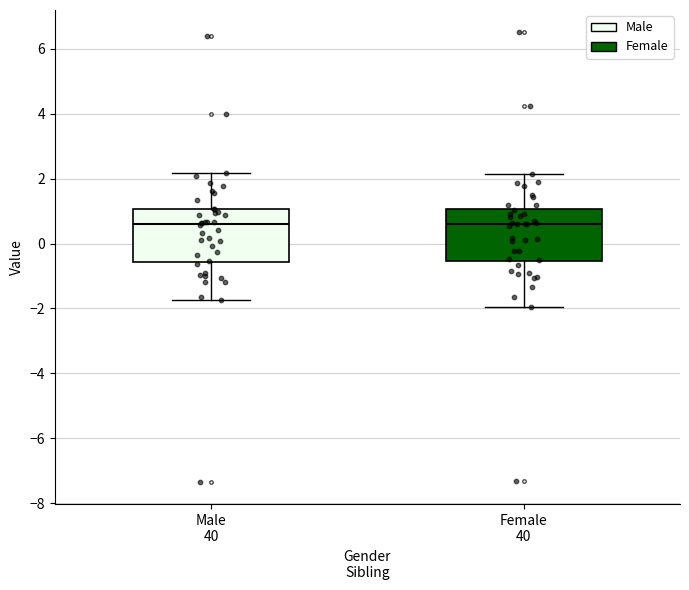

Reading left to right, read every box against the y-axis: the position of its median line, the range the box covers, and the ends of its whiskers. The values are not printed on the chart, so give them approximately, as read against the axis.

Male 40: median 0.6, box -0.6 to 1.0, whiskers -1.8 to 2.2
Female 40: median 0.6, box -0.6 to 1.0, whiskers -2.0 to 2.2